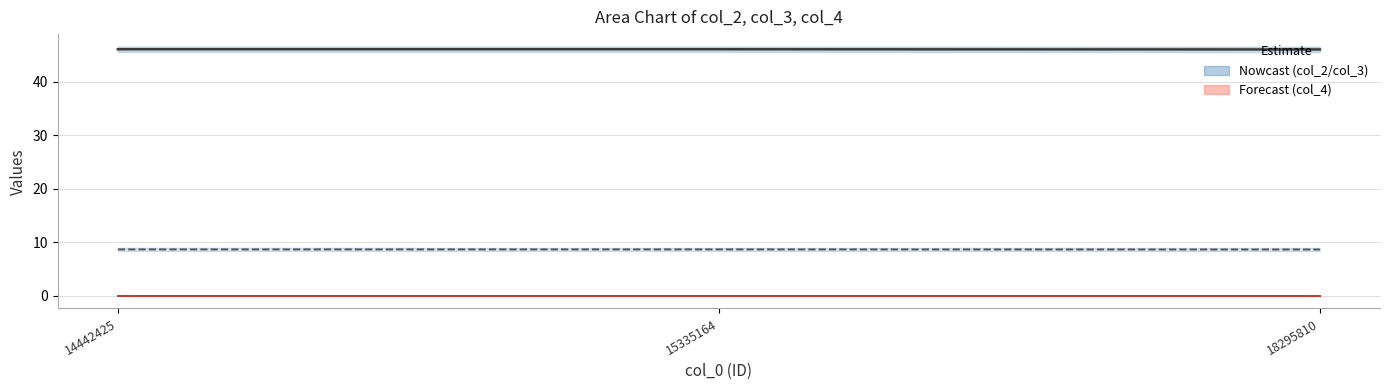

Which series has the largest total across all categories?

col_2